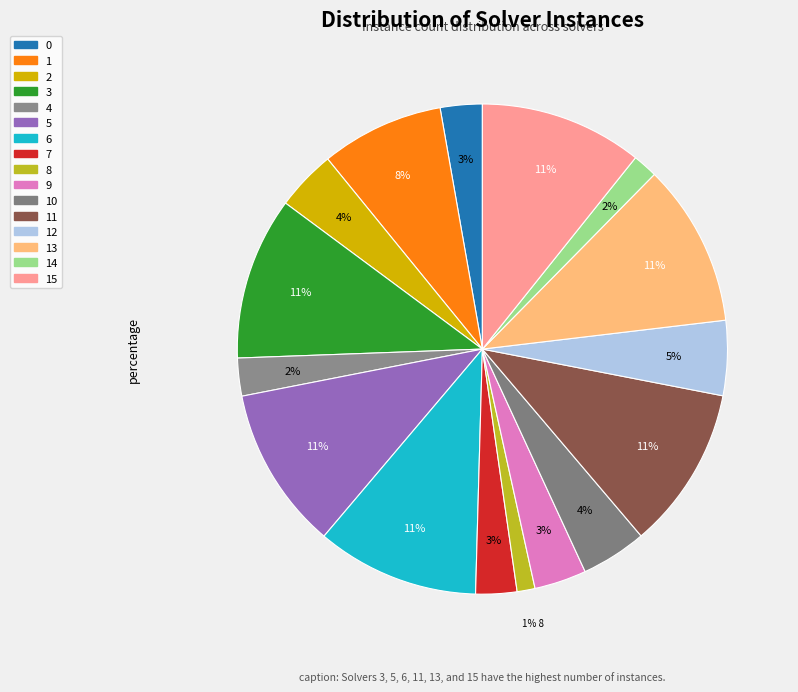

How many slices are in this pie chart?

16